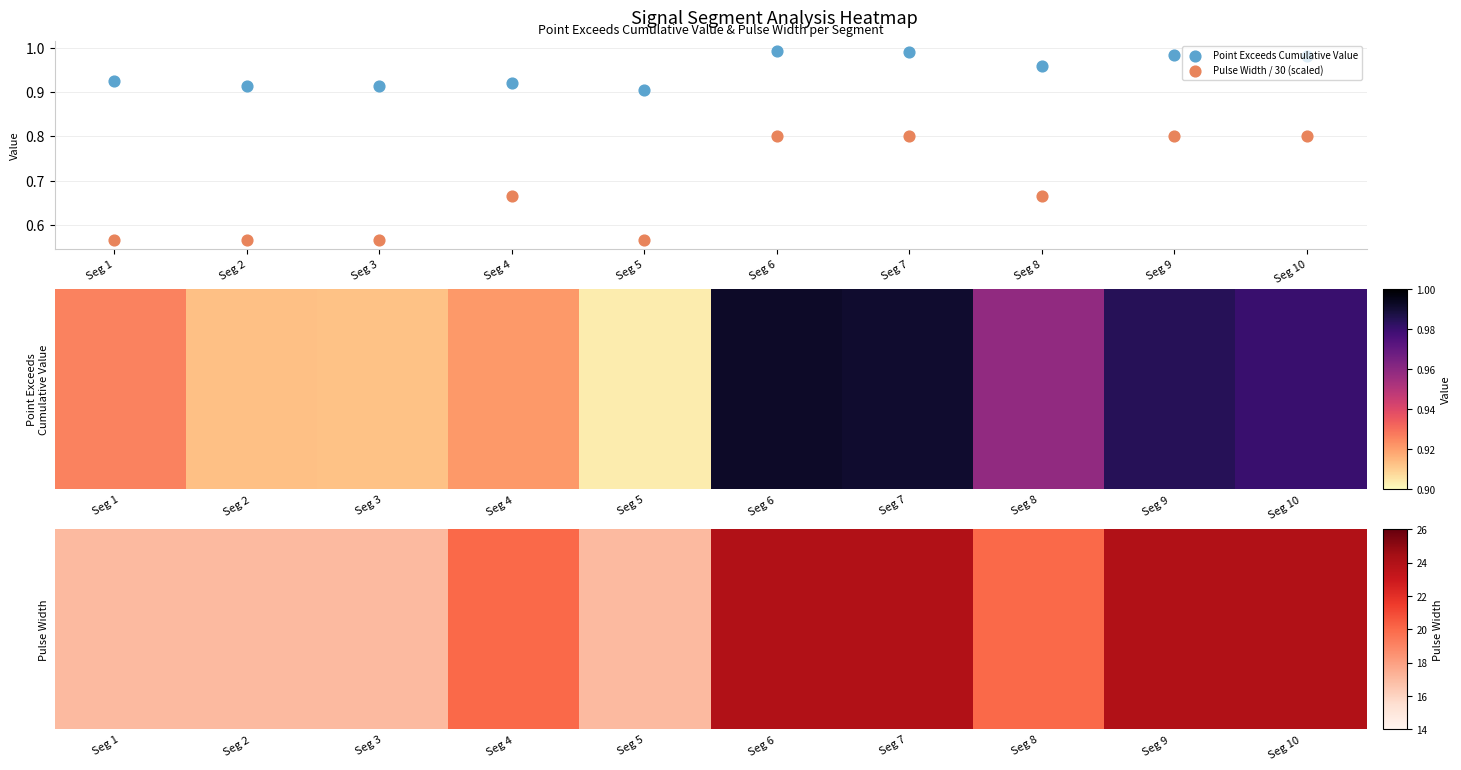

True or false: Point Exceeds Cumulative Value has a value of 0.6 at Seg 1.

False